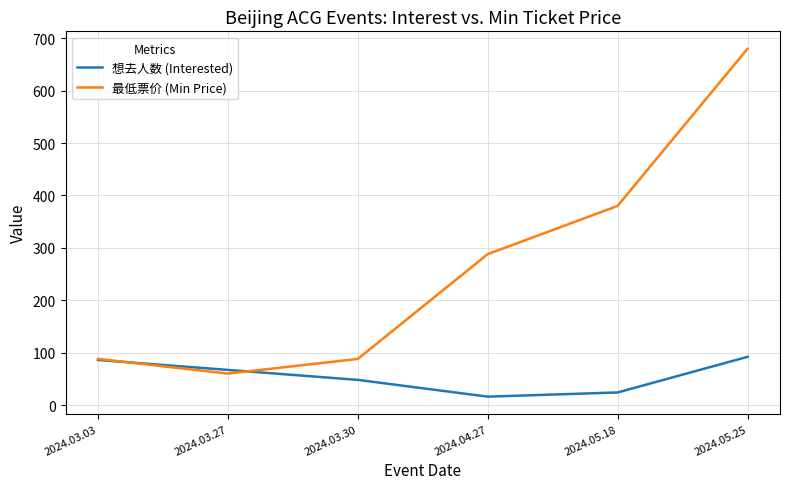

At which label is 想去人数 (Interested) closest to 54?

2024.03.30